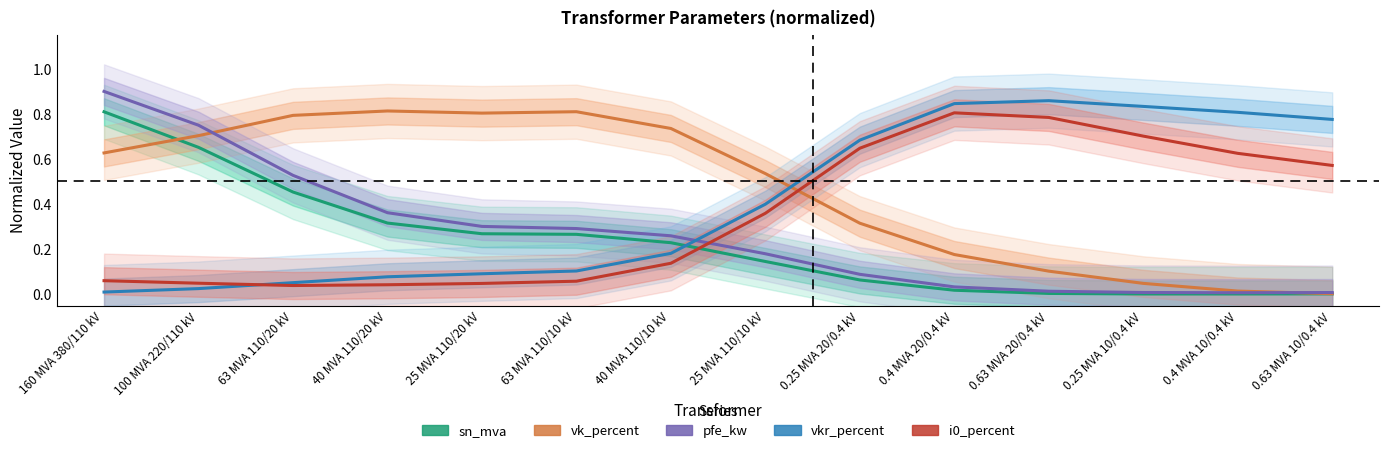

What are all the series names shown in the legend?

sn_mva, vk_percent, pfe_kw, vkr_percent, i0_percent